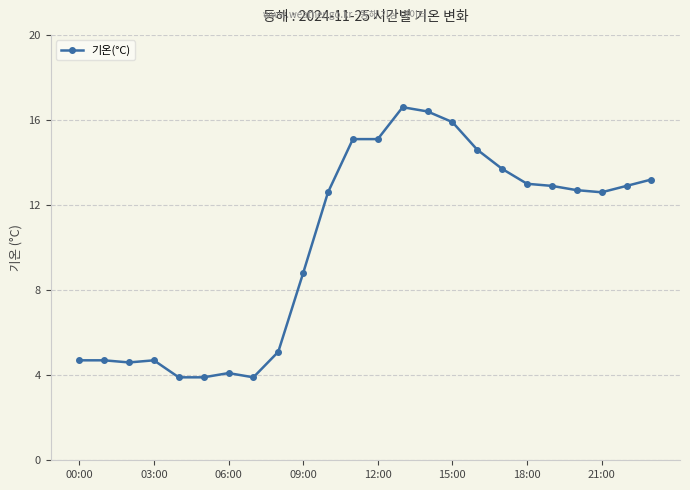

What is the value of the 16th point from the left?

15.9